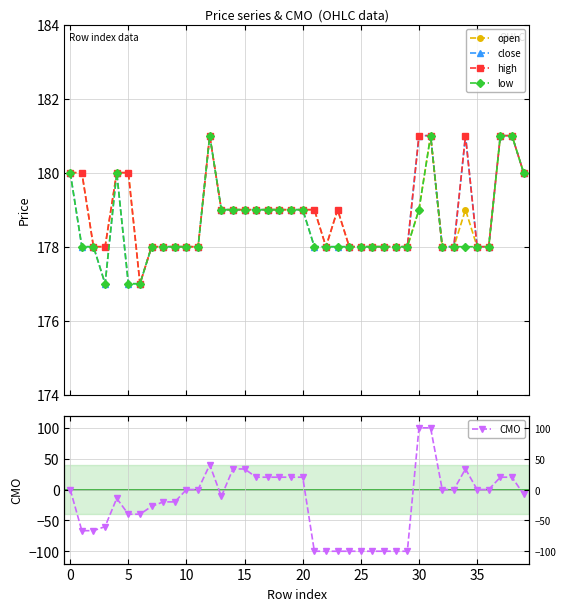

Which series has the largest total across all categories?

high